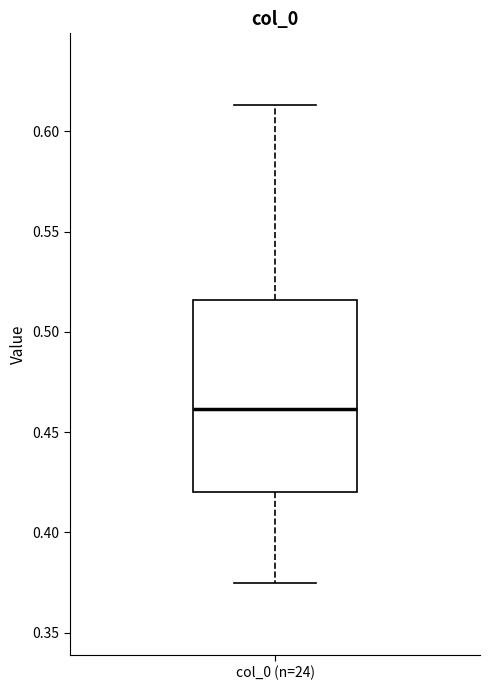

Transcribe this box plot: give where the median line is, the range the box spans, and where the two whiskers end, as read against the y-axis. The values are not printed on the chart, so give them approximately, as read against the axis.

median 0.460, box 0.420 to 0.515, whiskers 0.375 to 0.615